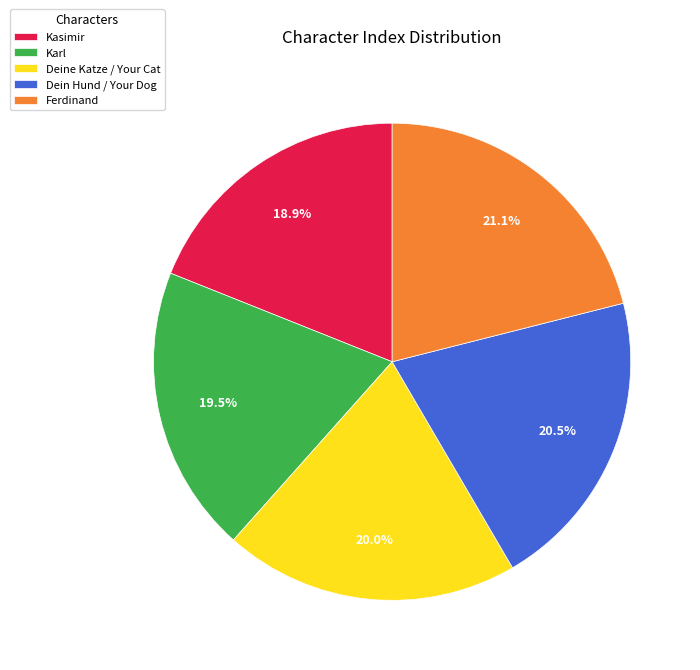

How many slices are in this pie chart?

5